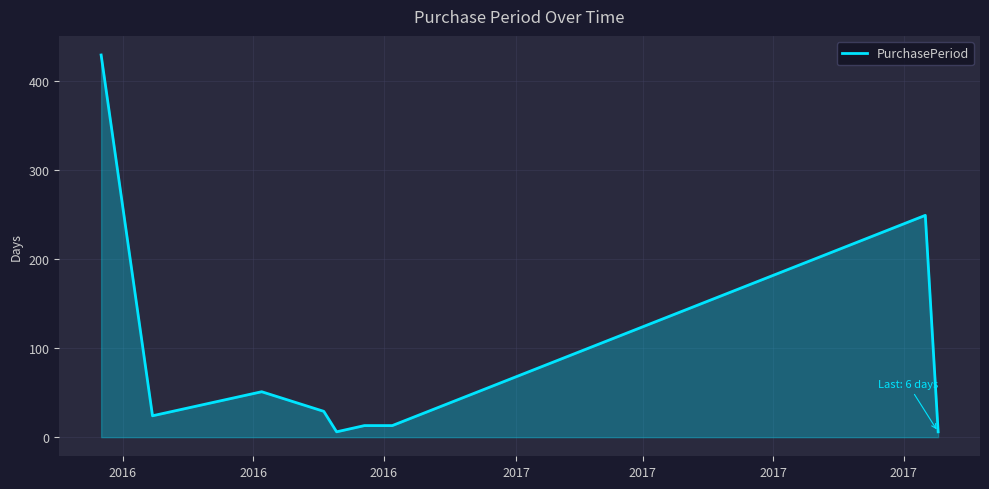

What is the maximum value shown in the chart?

429